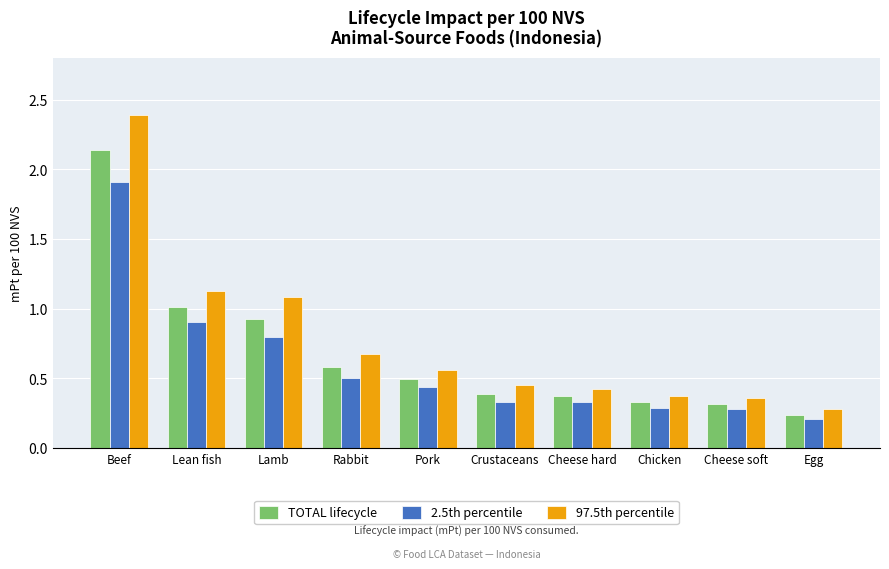

What is the approximate value of 2.5th percentile at Lean fish?

0.9